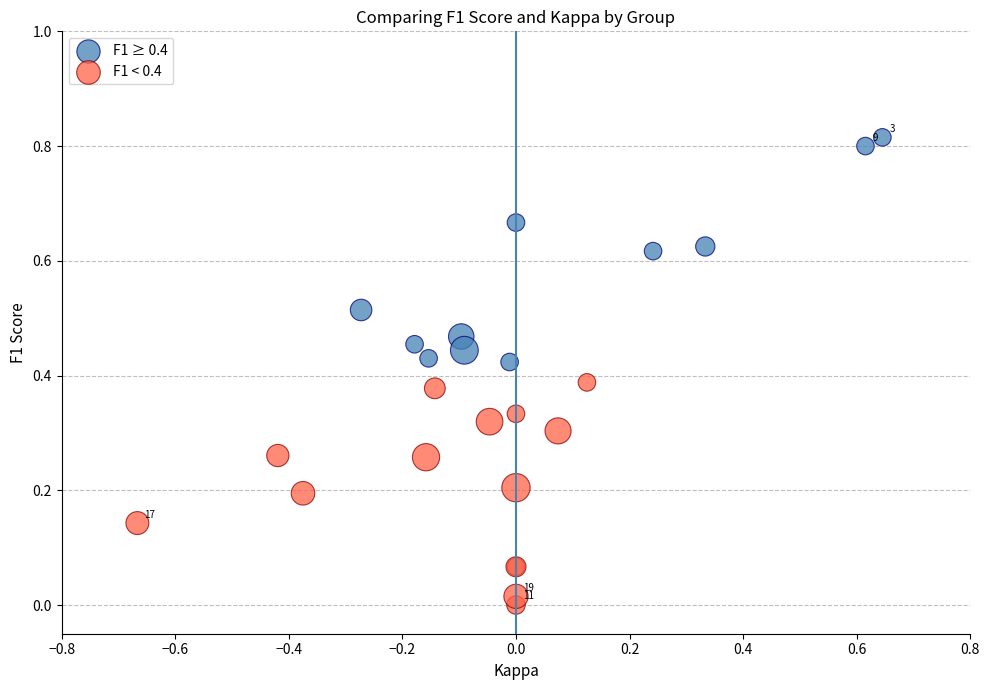

Which series reaches the maximum Y coordinate?

F1 ≥ 0.4